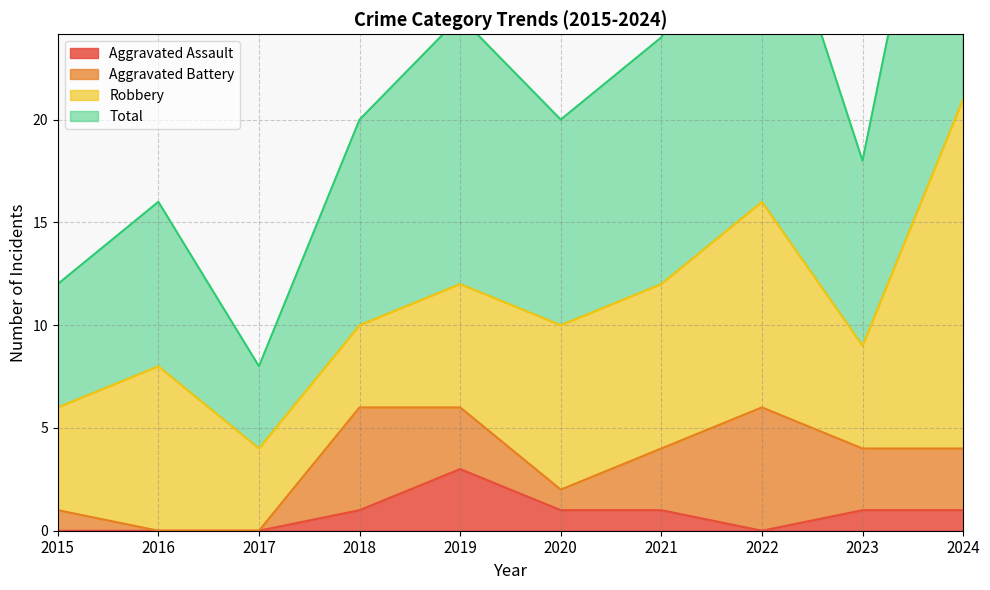

The Aggravated Assault series shows 1 at 2023. True or false?

True